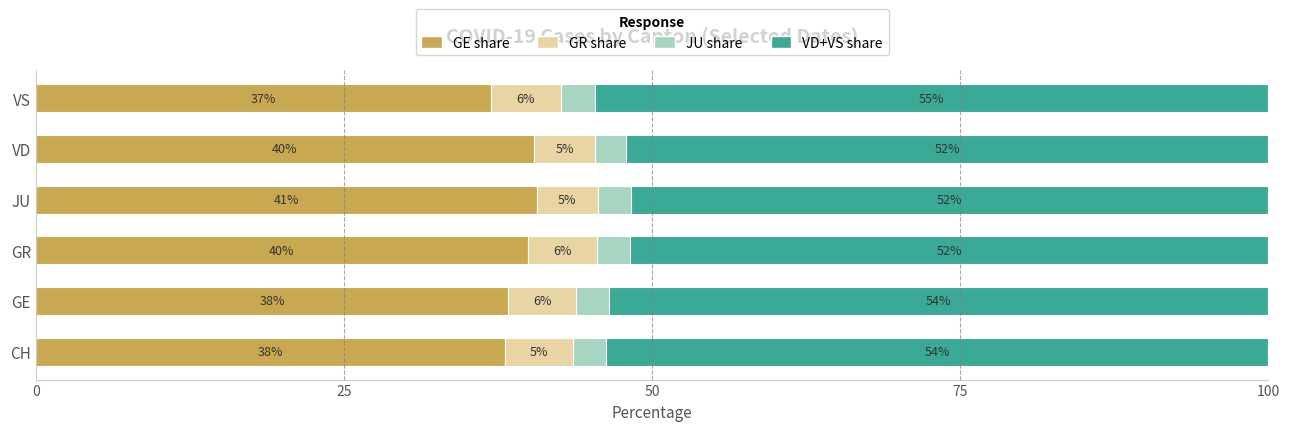

What is the lowest value of the GE share series?

36.9